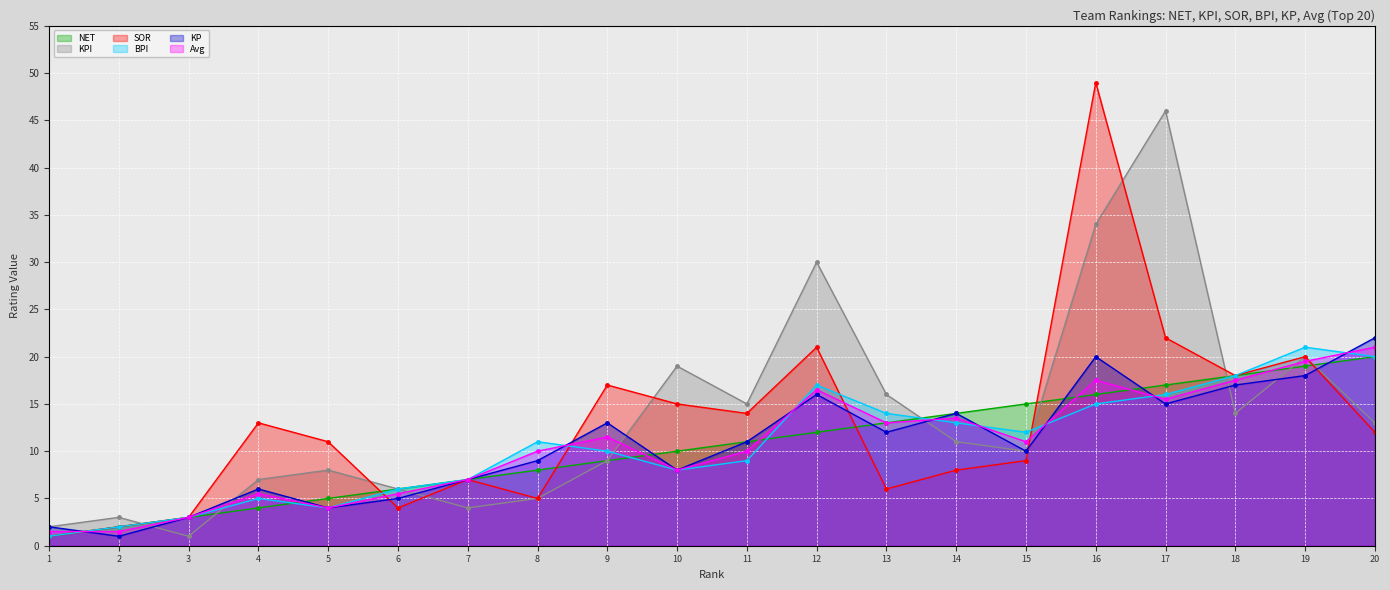

List the series in order of their peak value, lowest first.

NET, BPI, Avg, KP, KPI, SOR